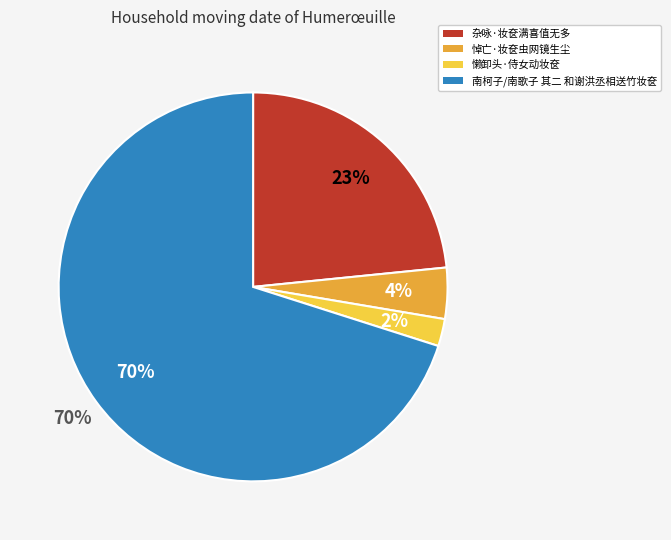

Is it true that 懒卸头·侍女动妆奁 is 2% of the pie?

True